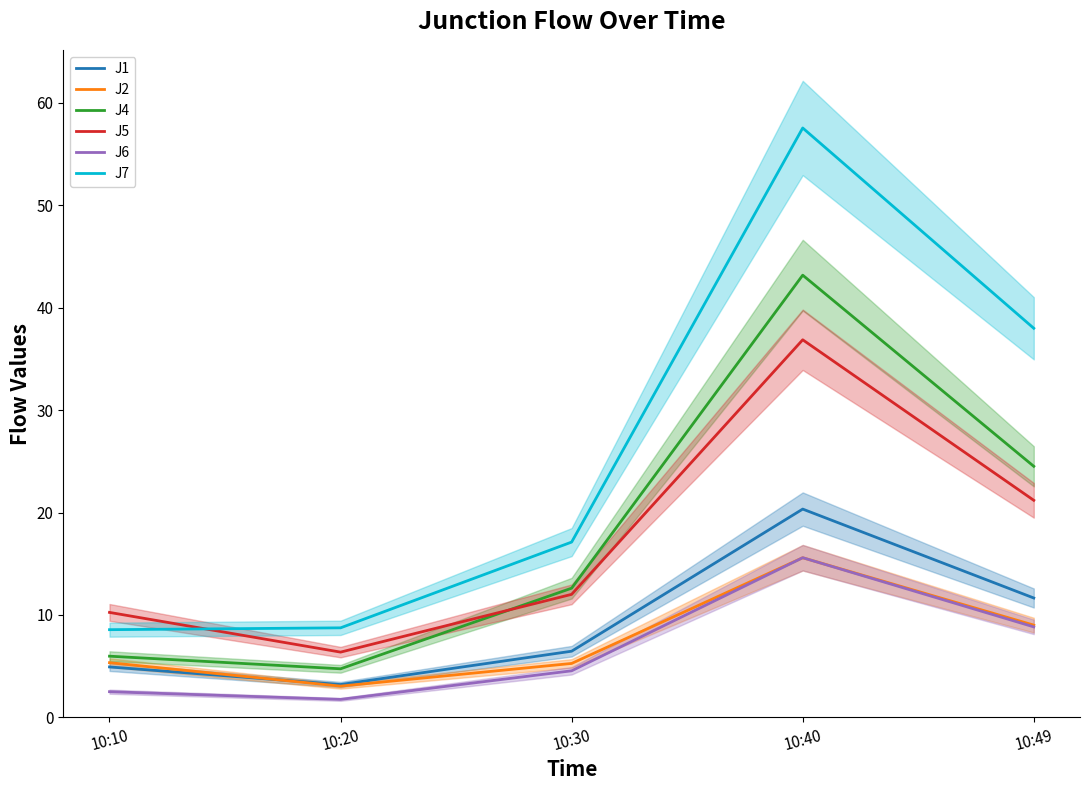

True or false: J5 and J6 intersect in this chart.

False